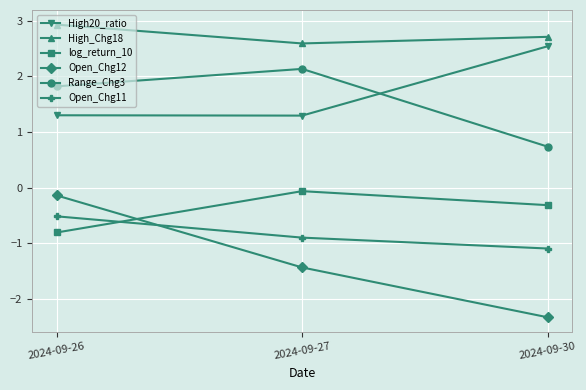

What are all the series names shown in the legend?

High20_ratio, High_Chg18, log_return_10, Open_Chg12, Range_Chg3, Open_Chg11